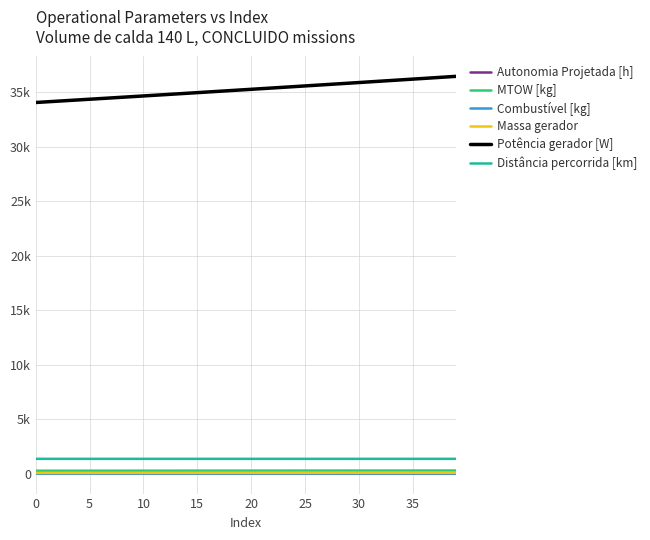

Reading left to right, what are all the values shown in this chart?

Autonomia Projetada [h]: 0.1	0.1	0.1	0.1	0.1	0.1	0.2	0.2	0.2	0.2	0.2	0.2	0.2	0.3	0.3	0.3	0.3	0.3	0.3	0.4	0.4	0.4	0.4	0.4	0.4	0.5	0.5	0.5	0.5	0.5	0.5	0.5	0.6	0.6	0.6	0.6	0.6	0.6	0.6	0.7
MTOW [kg]: 274.1	274.6	275.1	275.5	276.0	276.5	277.0	277.5	278.0	278.5	278.9	279.4	279.9	280.4	280.9	281.4	281.9	282.4	282.9	283.4	283.9	284.4	284.9	285.4	285.9	286.4	286.9	287.4	287.9	288.4	288.9	289.4	289.9	290.4	291.0	291.5	292.0	292.5	293.0	293.5
Combustível [kg]: 1.0	1.2	1.5	1.8	2.0	2.2	2.5	2.8	3.0	3.2	3.5	3.8	4.0	4.2	4.5	4.8	5.0	5.2	5.5	5.8	6.0	6.2	6.5	6.8	7.0	7.2	7.5	7.8	8.0	8.2	8.5	8.8	9.0	9.2	9.5	9.8	10.0	10.2	10.5	10.8
Massa gerador: 72.5	72.8	73.0	73.2	73.5	73.7	73.9	74.2	74.4	74.7	74.9	75.1	75.4	75.6	75.9	76.1	76.3	76.6	76.8	77.1	77.3	77.6	77.8	78.1	78.3	78.6	78.8	79.1	79.4	79.6	79.9	80.1	80.4	80.6	80.9	81.2	81.4	81.7	82.0	82.2
Potência gerador [W]: 34038.1	34097.7	34157.4	34217.2	34277.1	34337.1	34397.2	34457.3	34517.6	34577.9	34638.4	34698.9	34759.5	34820.3	34881.1	34942.0	35003.0	35064.2	35125.4	35186.7	35248.1	35309.6	35371.2	35432.9	35494.7	35556.8	35618.8	35680.9	35743.2	35805.5	35867.9	35930.4	35993.1	36055.8	36118.7	36181.6	36244.7	36307.9	36371.2	36434.6
Distância percorrida [km]: 1364.6	1364.8	1364.6	1364.4	1364.2	1364.5	1364.2	1364.3	1364.1	1364.2	1364.1	1364.1	1364.1	1364.1	1364.1	1364.1	1364.2	1364.0	1364.1	1364.1	1364.0	1364.1	1364.0	1364.0	1364.2	1364.1	1364.0	1364.2	1364.0	1364.0	1364.1	1364.0	1364.0	1364.1	1364.0	1364.0	1364.0	1364.0	1364.0	1364.0